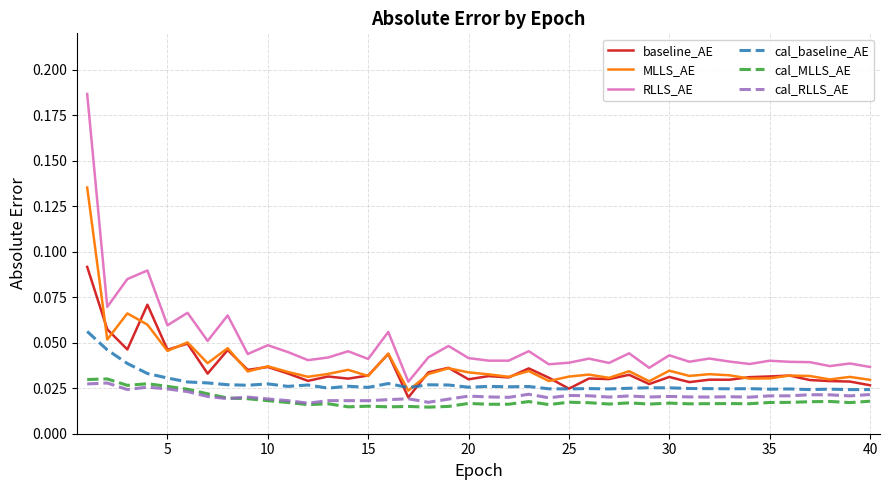

How many distinct data groups are displayed?

6